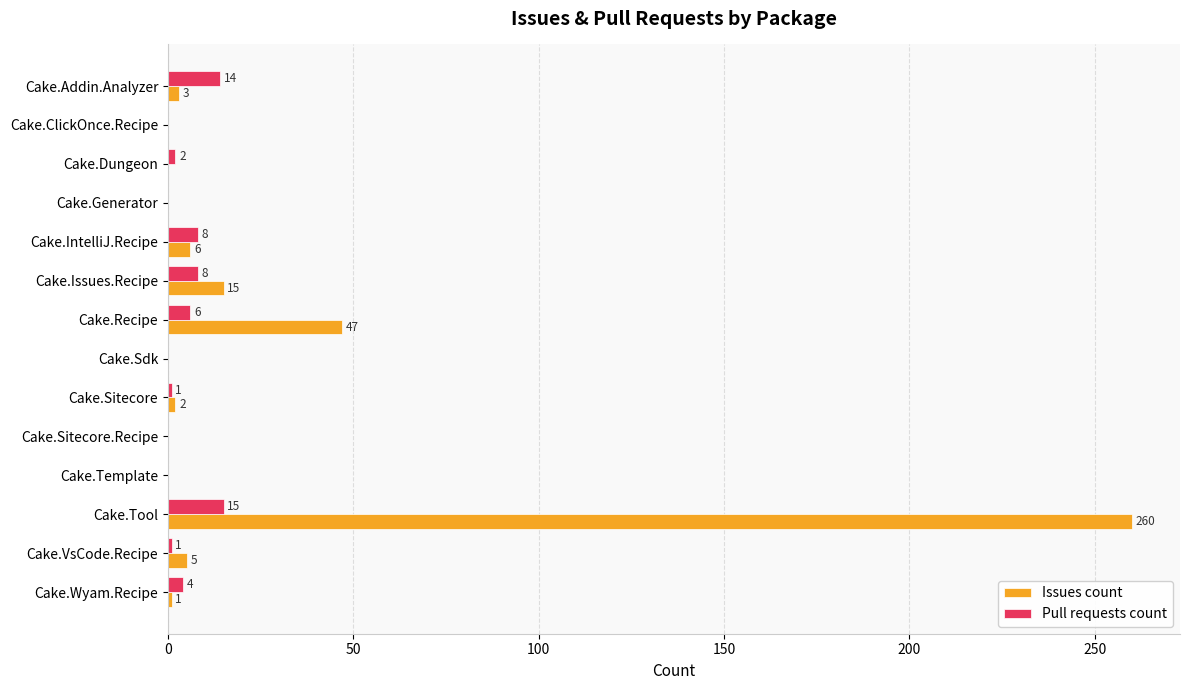

Read the Pull requests count value at Cake.IntelliJ.Recipe, to the nearest 10.

10